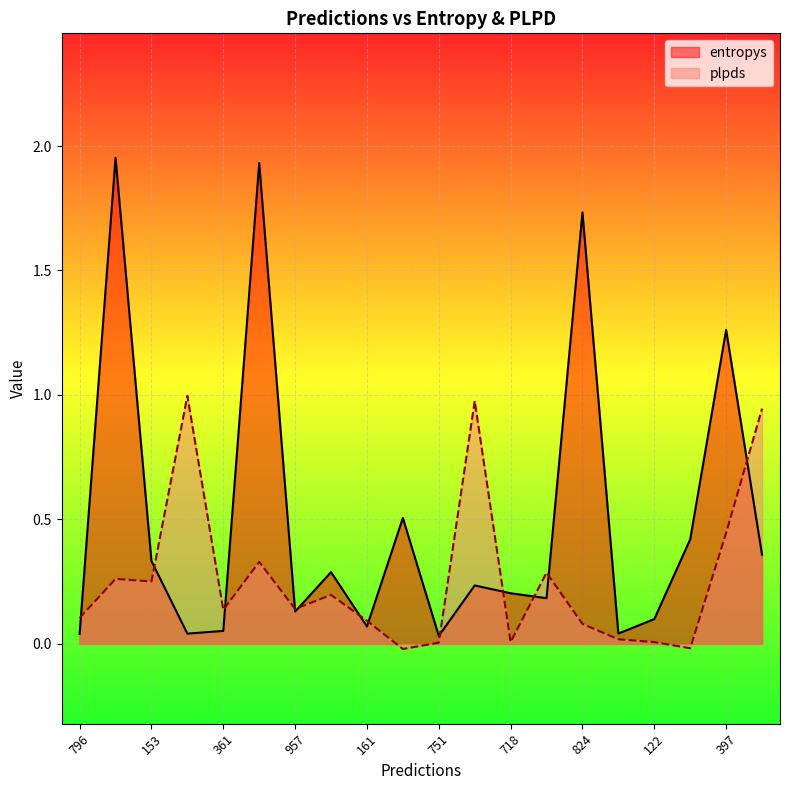

What is the label of the 14th point from the right?

957